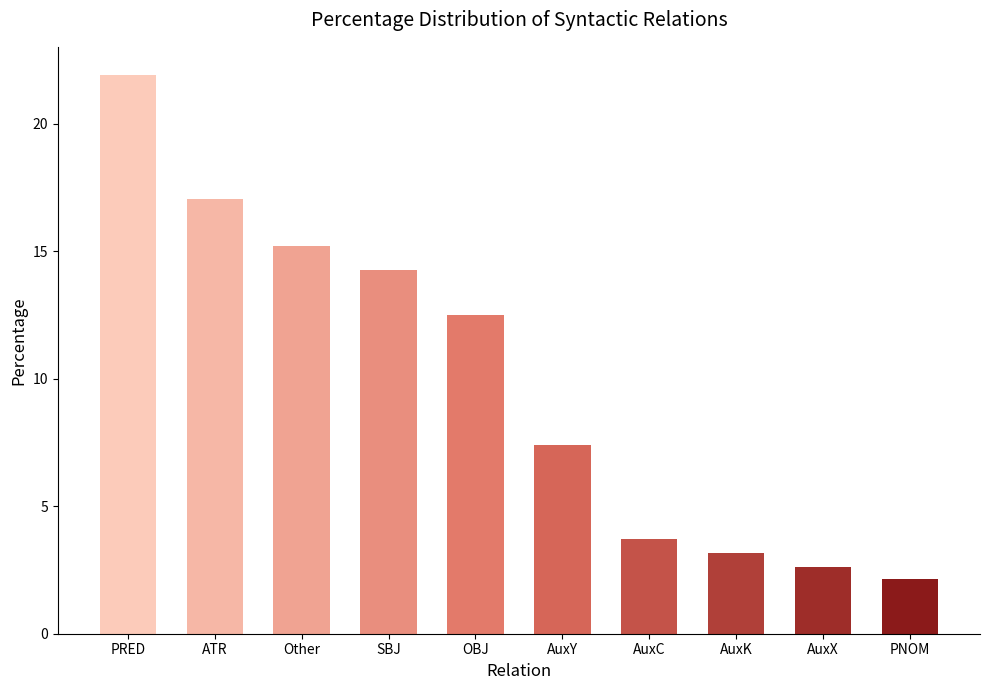

What is the smallest value displayed?

2.2